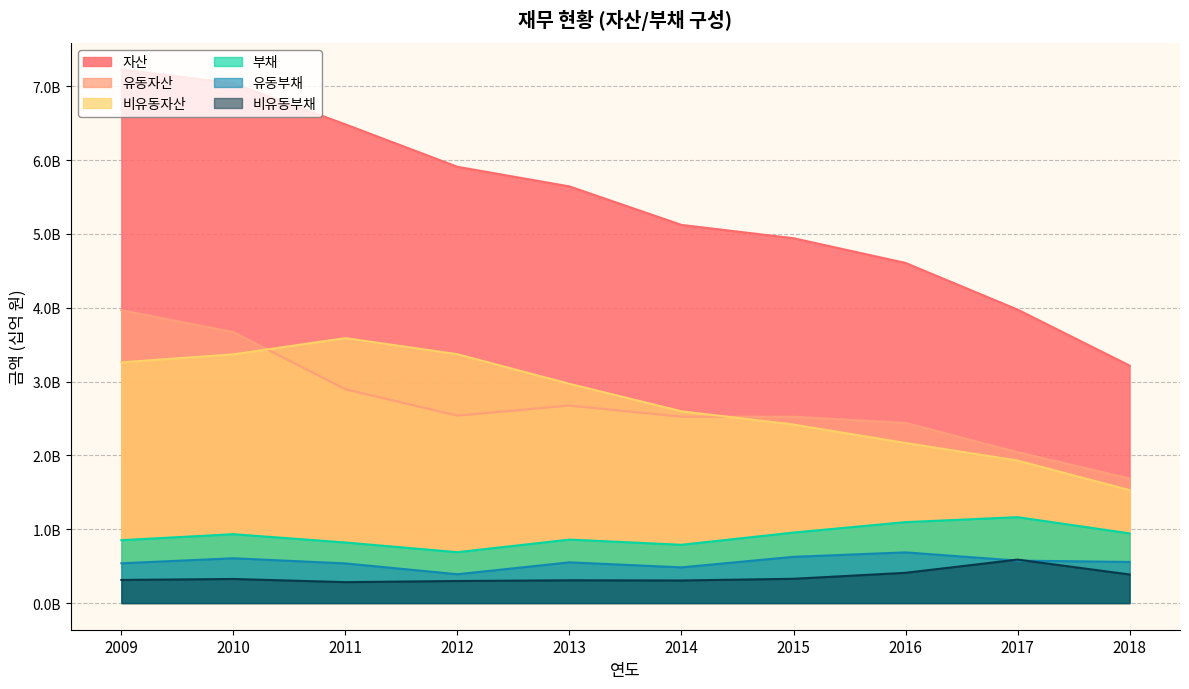

Which series has the largest total across all categories?

자산